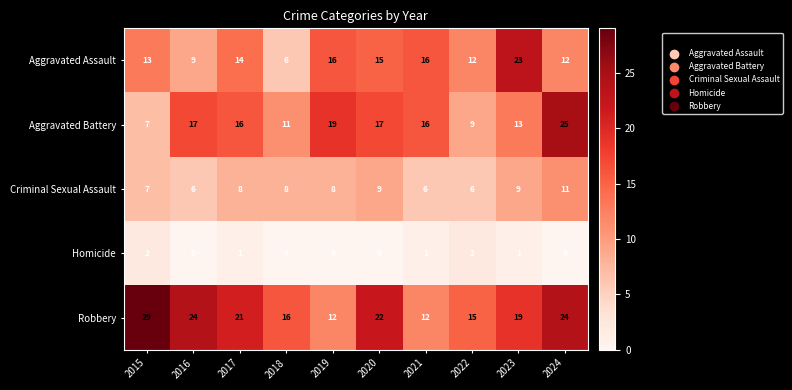

Which series has the largest total across all categories?

Robbery